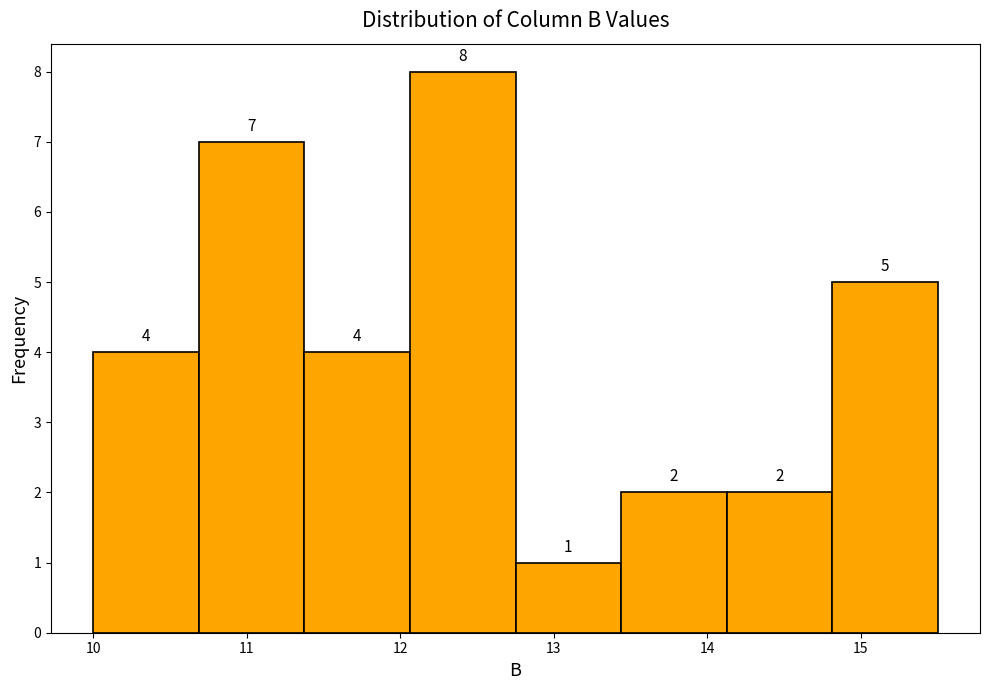

What is the height of the bar covering 12.1 to 12.8 on the x-axis? The bar edges are not printed on the chart, so give them approximately, as read against the axis.

8